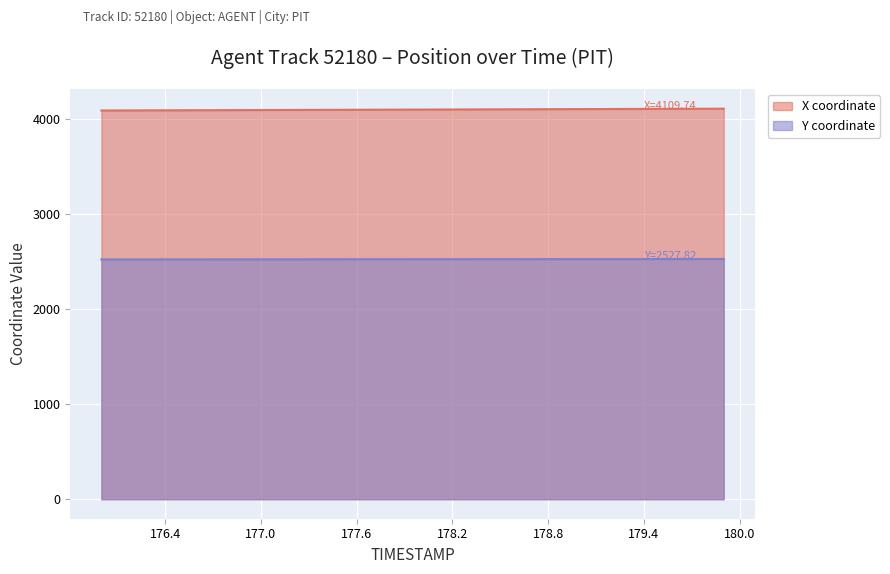

What is the total value across all series at 176.2?

6615.3